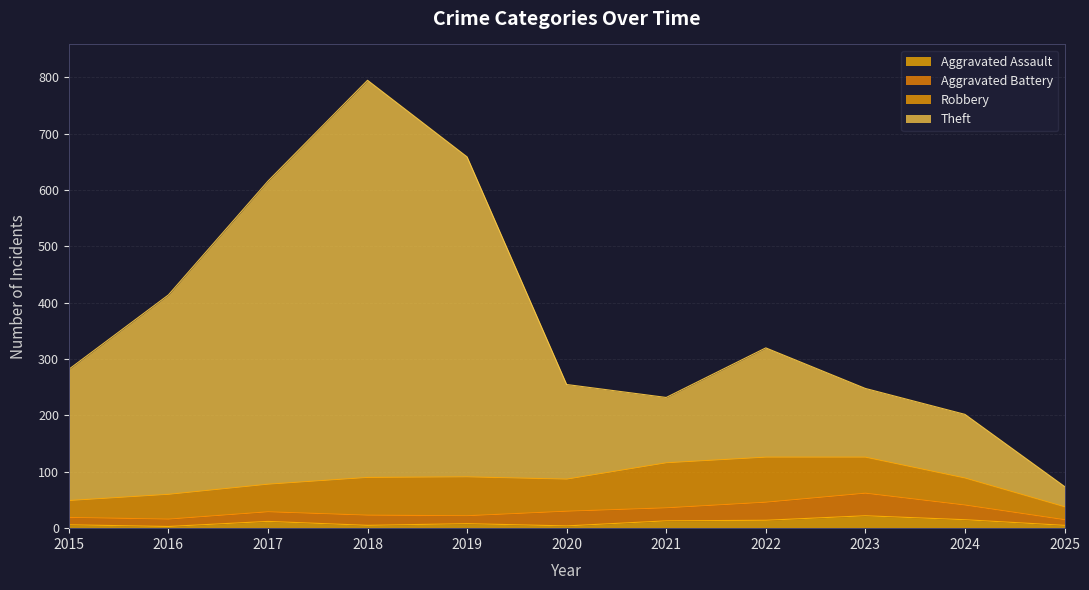

The value of Aggravated Assault at 2021 is 6. True or false?

False